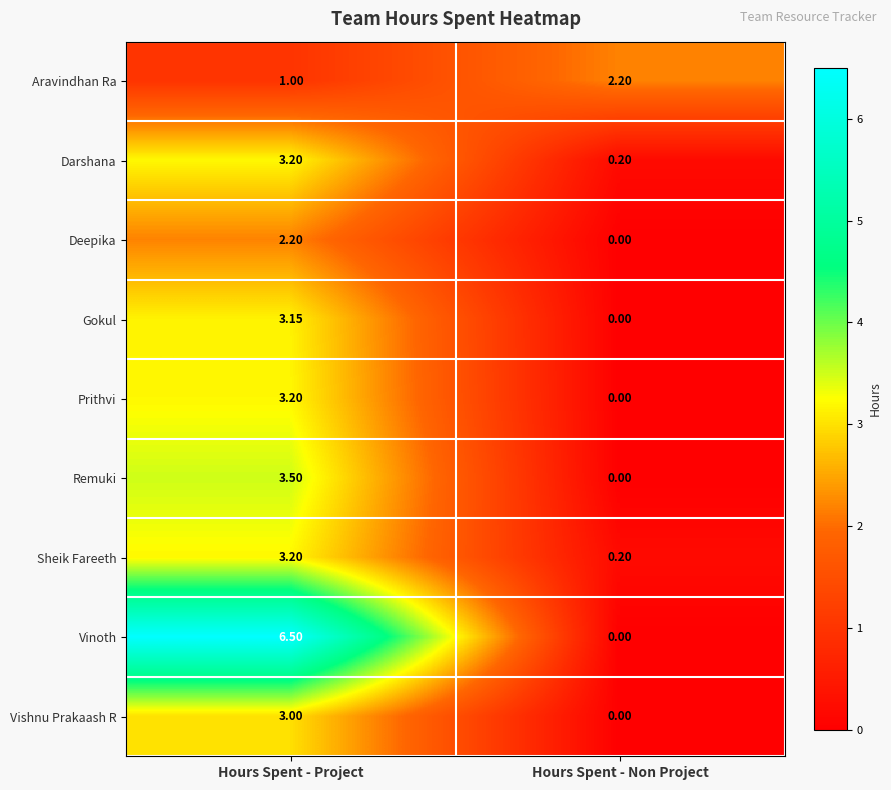

List the labels in order of Aravindhan Ra value, largest first.

Hours Spent - Non Project, Hours Spent - Project